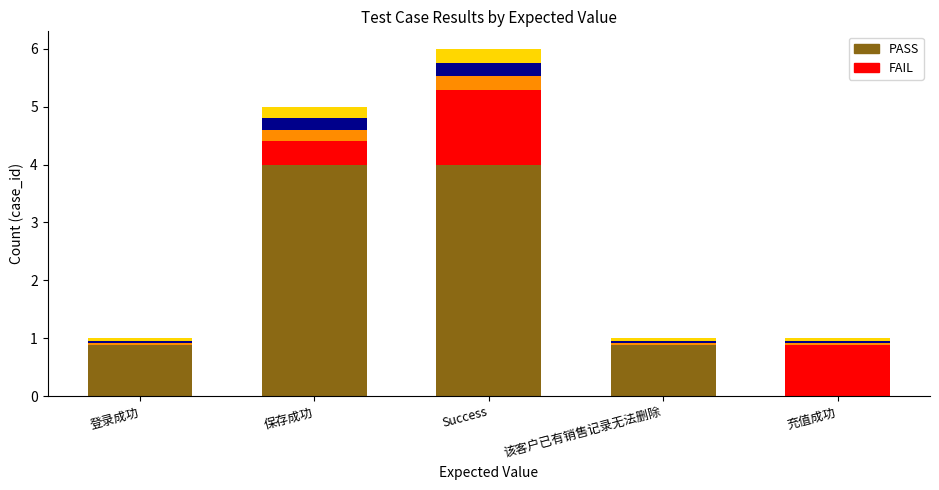

What is the label of the 2nd bar from the left?

保存成功